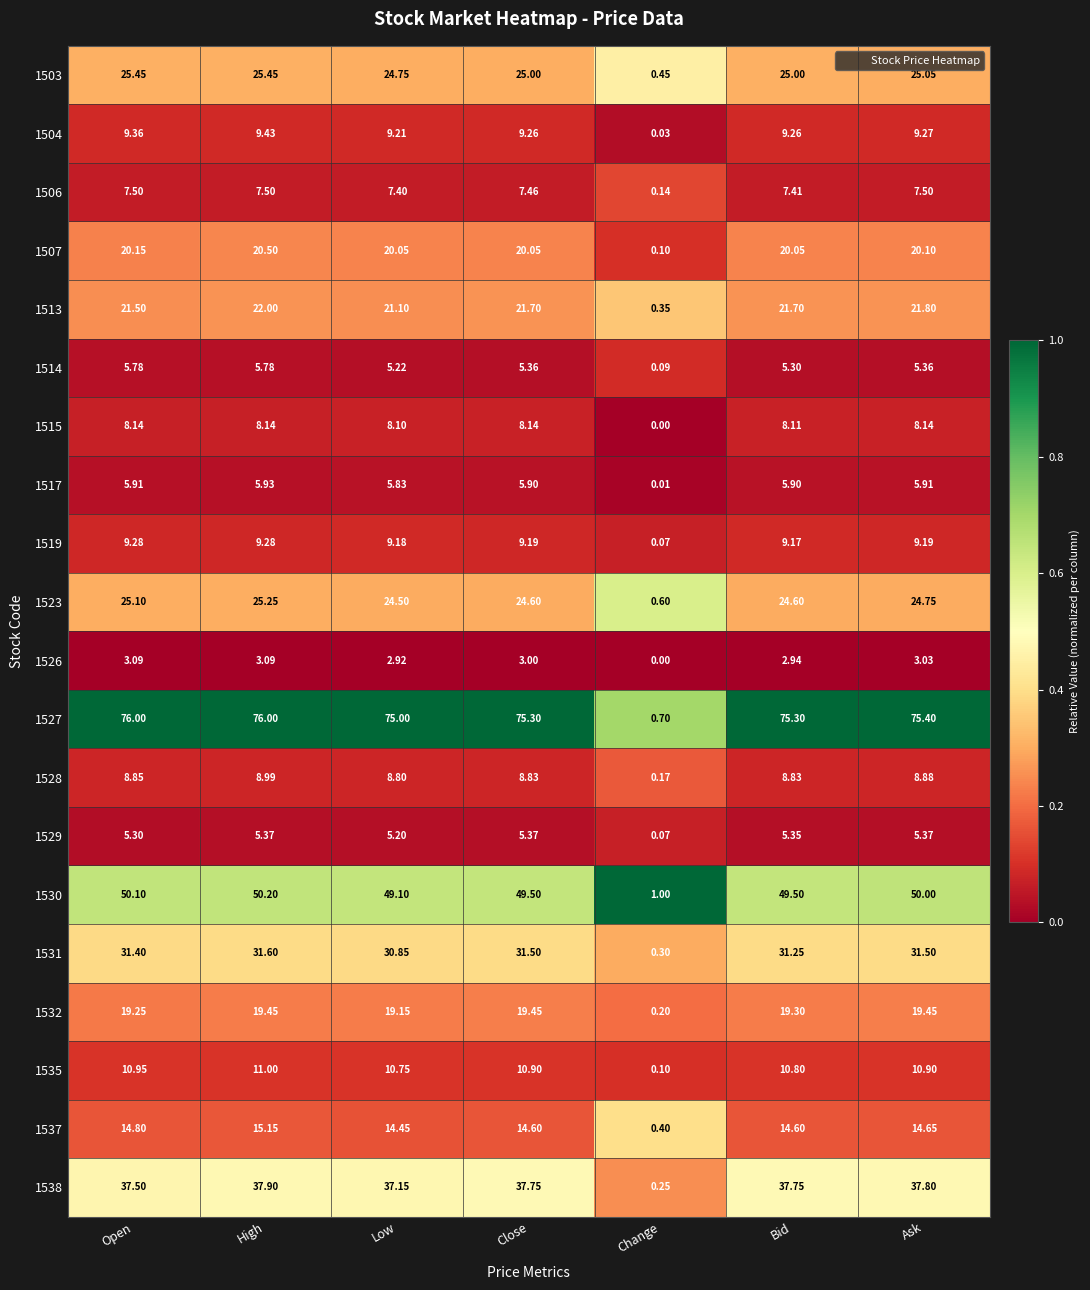

At which label is 1528 closest to 4?

Change